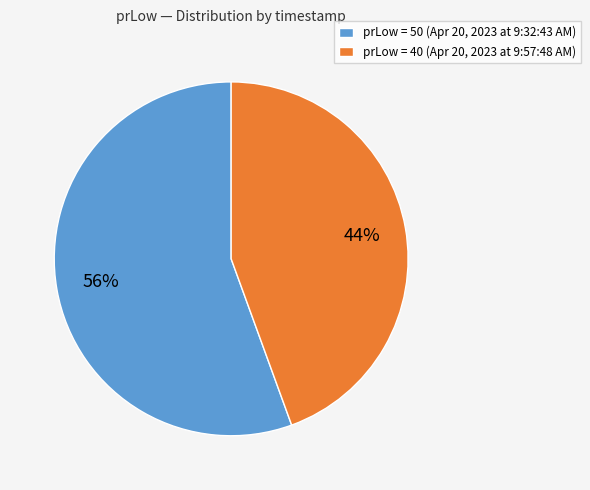

To the nearest percent, what is the combined percentage of prLow = 50 (Apr 20, 2023 at 9:32:43 AM) and prLow = 40 (Apr 20, 2023 at 9:57:48 AM)?

100%